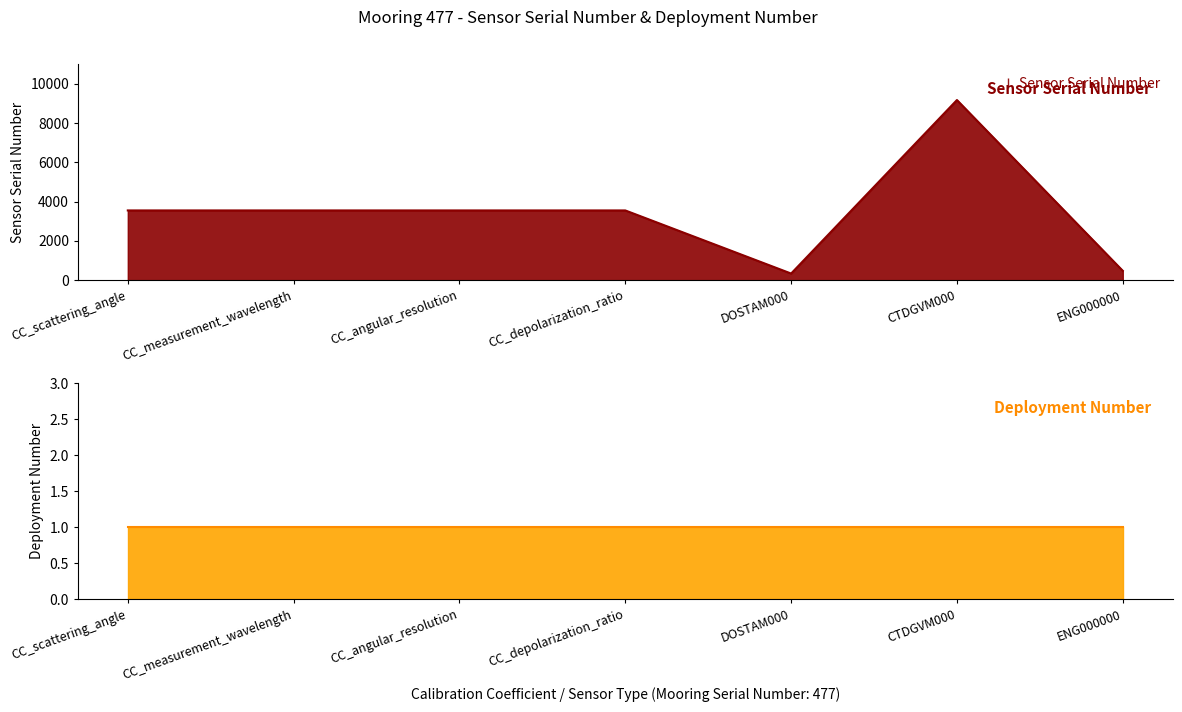

True or false: the data has more than 1 interior local peaks.

False